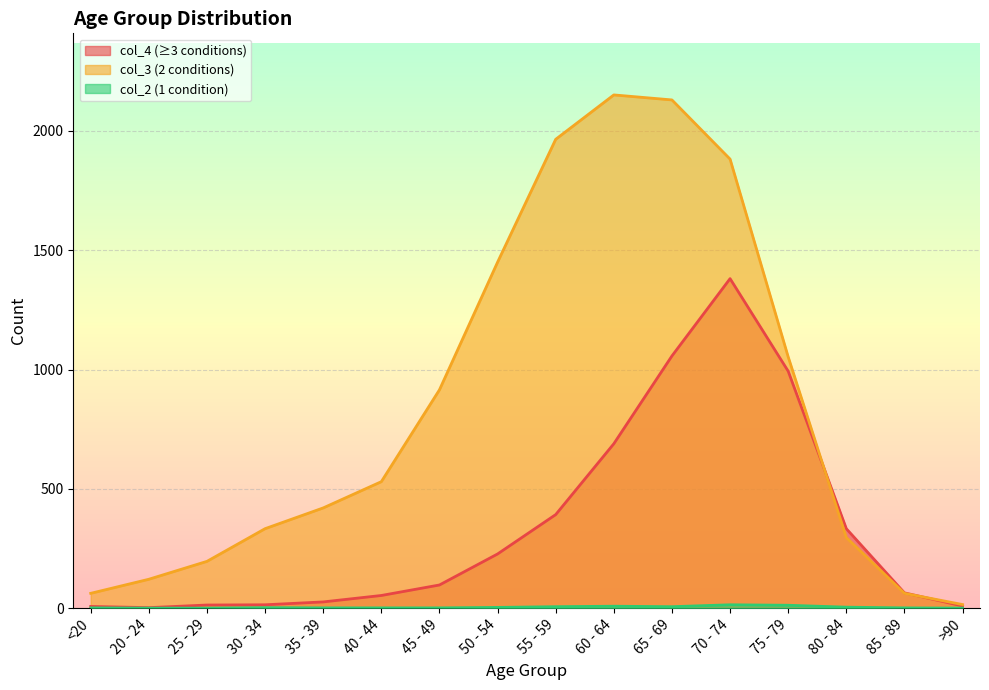

What is the average value of the col_2 series?

4